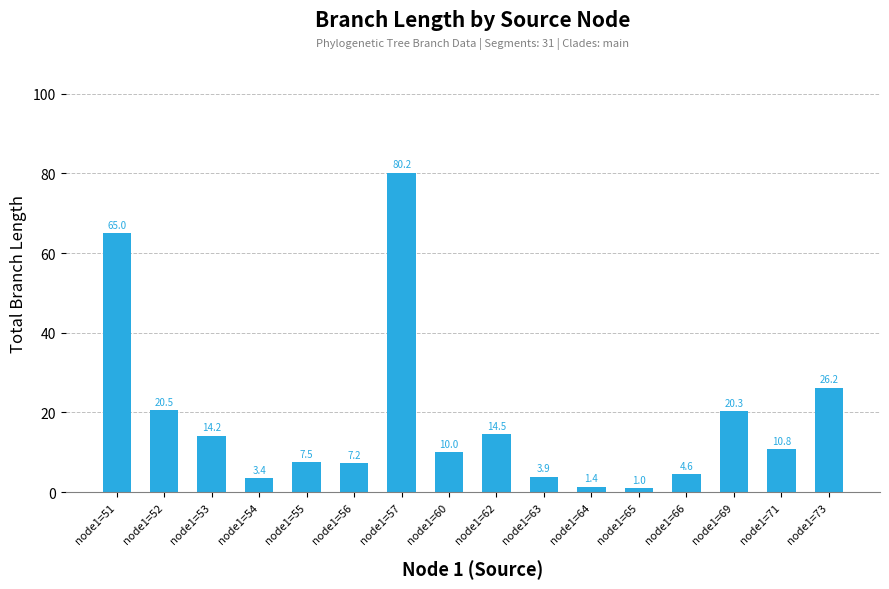

The value at node1=57 is 80.2. True or false?

True